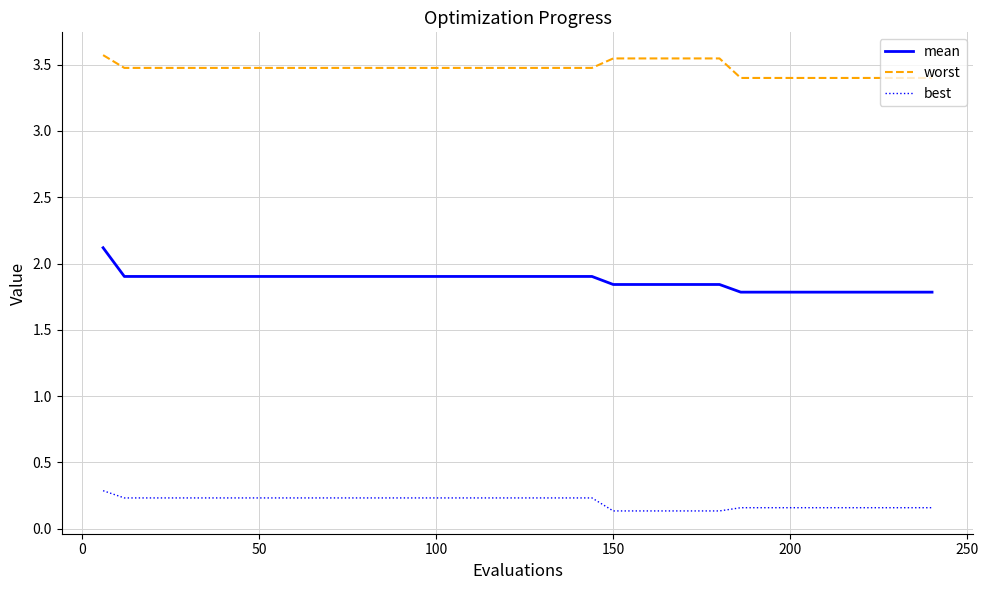

List the series in order of their peak value, highest first.

worst, mean, best